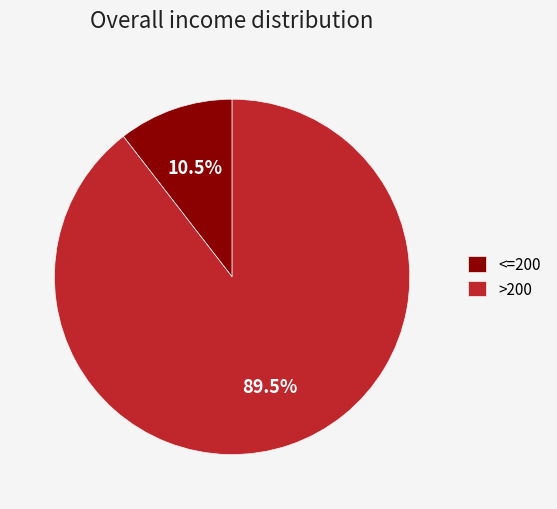

Combined, what portion of the pie is >200 and <=200?

100.0%